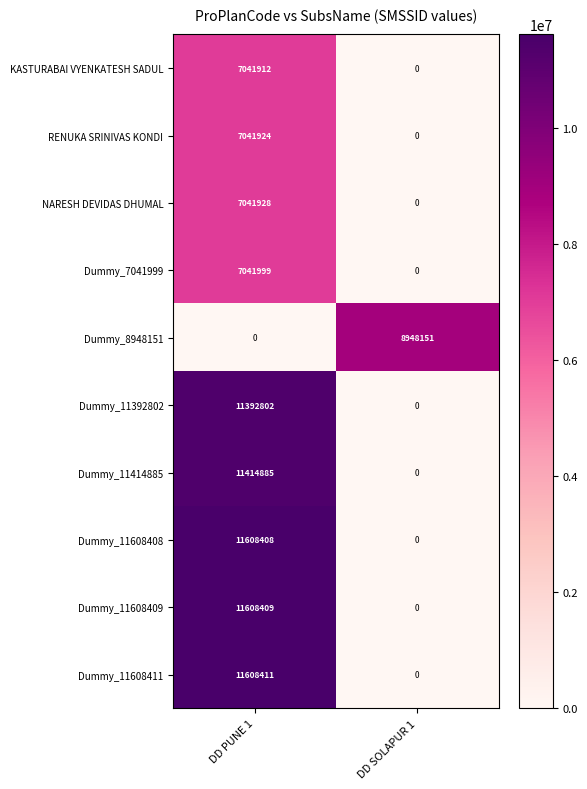

What is the average value of the Dummy_7041999 series?

3521000